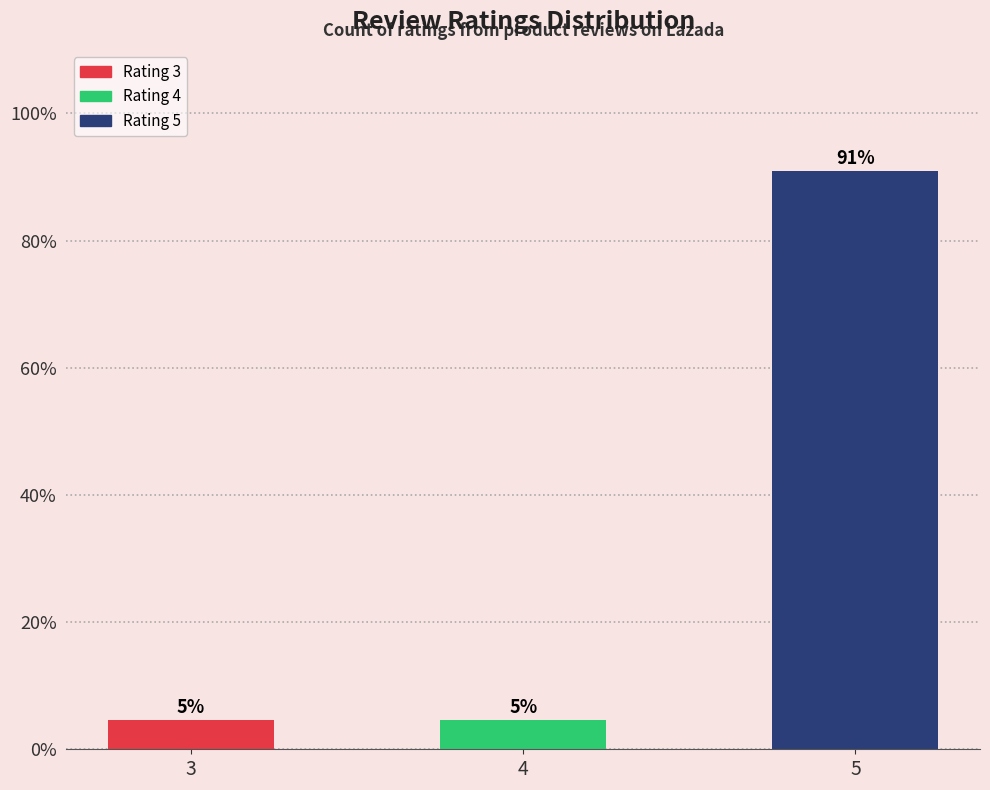

What is the value of the 3rd bar from the left?

90.9